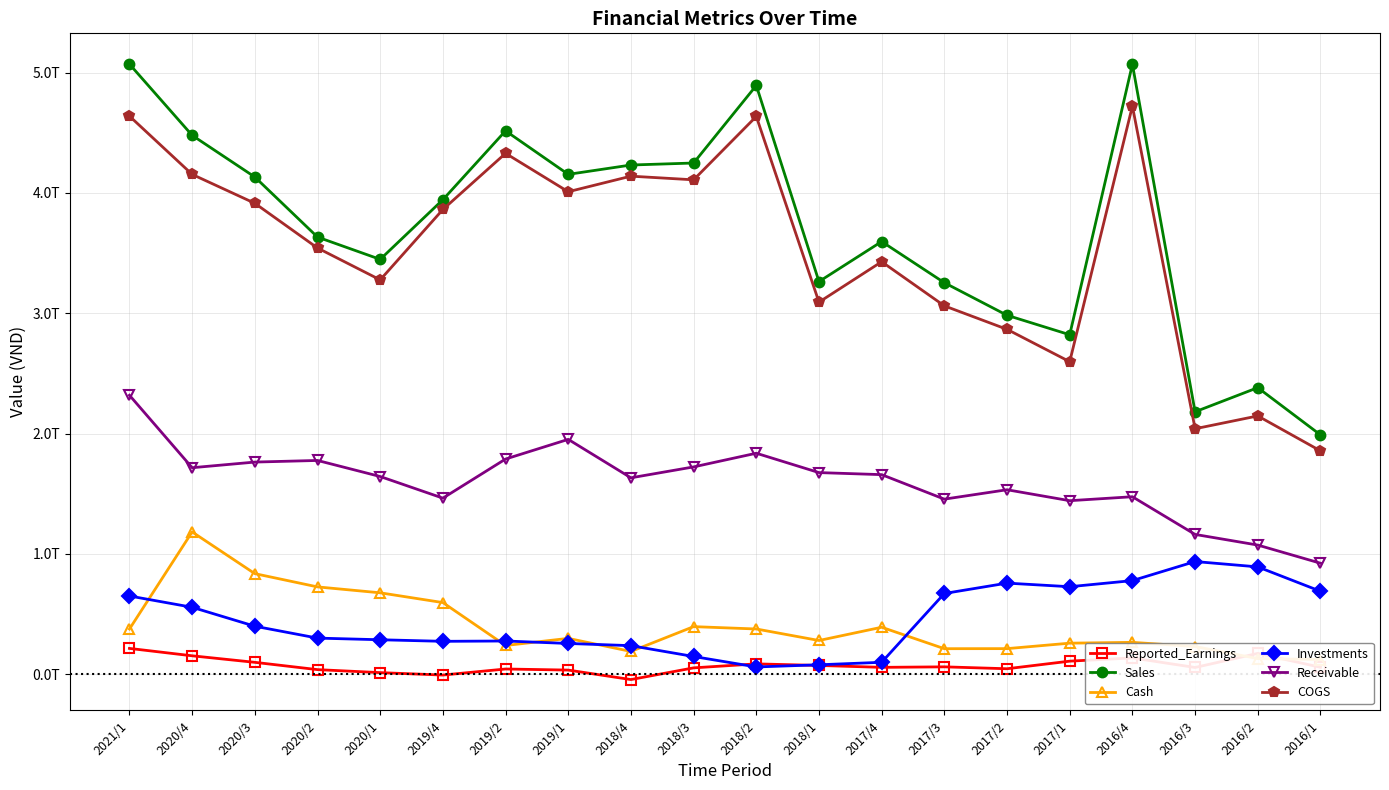

At which label does COGS reach its peak?

2016/4